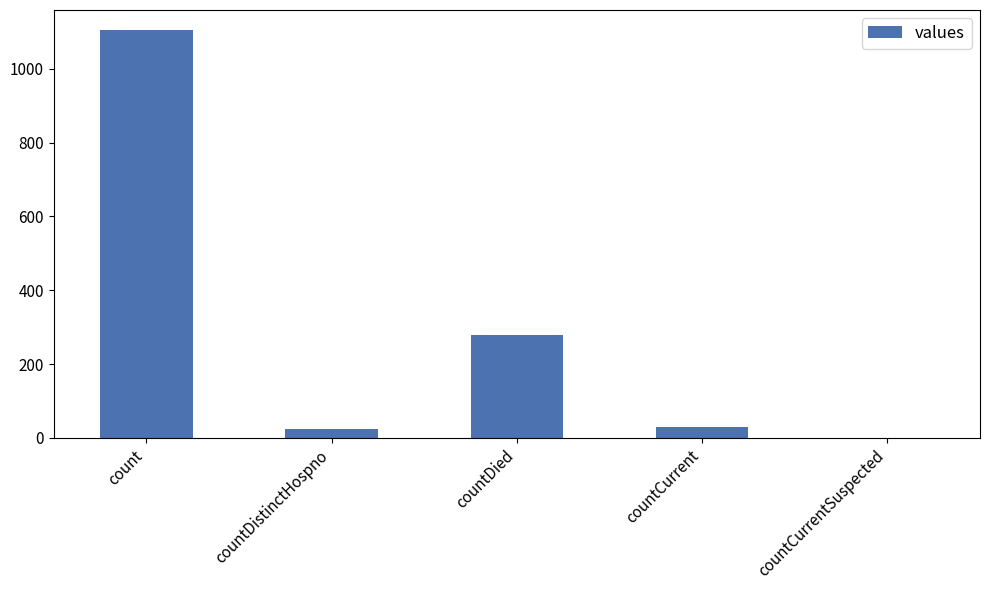

Reading right to left, list all the values displayed in this chart.

countCurrentSuspected=0	countCurrent=29	countDied=279	countDistinctHospno=23	count=1104